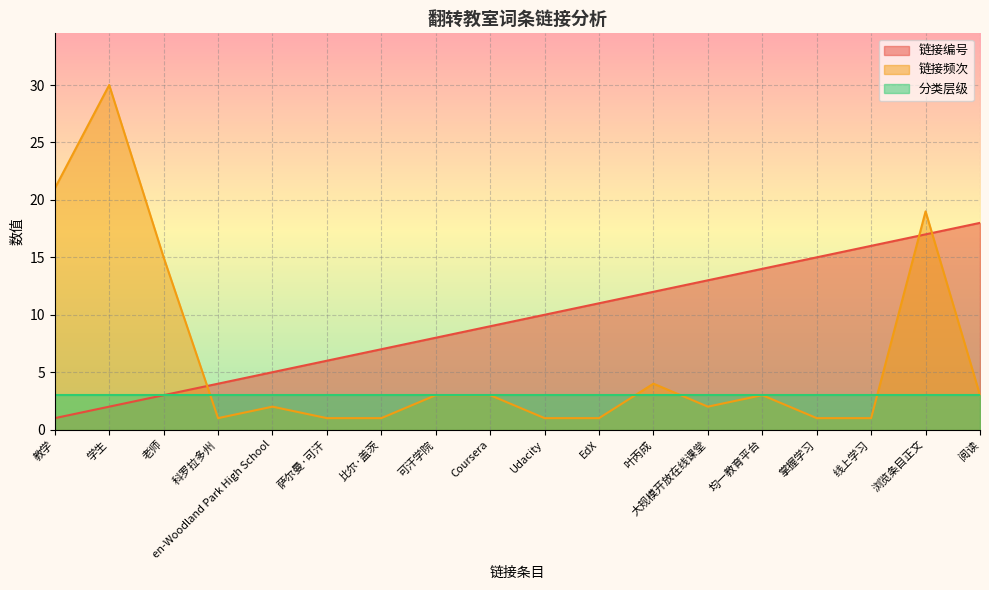

Where is the first local maximum for 链接频次?

学生